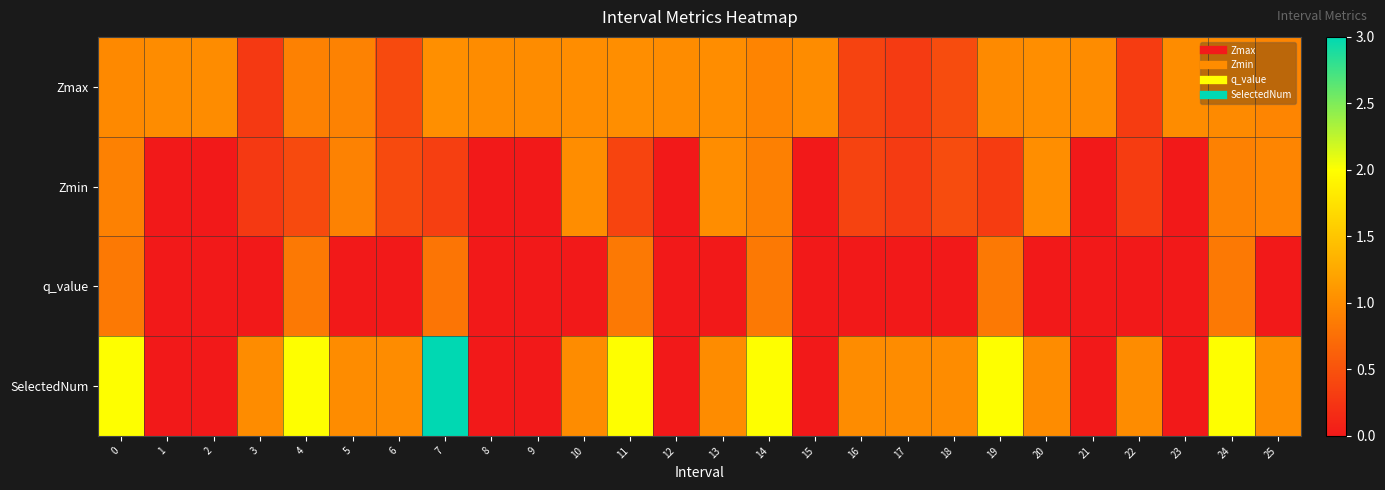

Reading right to left, list all the values displayed in this chart.

Zmax: 25=0.9	24=1.0	23=1.0	22=0.3	21=1.0	20=1.0	19=1.0	18=0.4	17=0.3	16=0.4	15=1.0	14=0.9	13=1.0	12=1.0	11=1.0	10=1.0	9=1.0	8=1.0	7=1.0	6=0.4	5=0.9	4=0.9	3=0.3	2=1.0	1=1.0	0=1.0
Zmin: 25=0.9	24=0.9	23=0.0	22=0.3	21=0.0	20=1.0	19=0.3	18=0.4	17=0.3	16=0.4	15=0.0	14=0.9	13=1.0	12=0.0	11=0.4	10=1.0	9=0.0	8=0.0	7=0.3	6=0.4	5=0.9	4=0.4	3=0.3	2=0.0	1=0.0	0=0.9
q_value: 25=0.0	24=0.8	23=0.0	22=0.0	21=0.0	20=0.0	19=0.8	18=0.0	17=0.0	16=0.0	15=0.0	14=0.8	13=0.0	12=0.0	11=0.8	10=0.0	9=0.0	8=0.0	7=0.8	6=0.0	5=0.0	4=0.8	3=0.0	2=0.0	1=0.0	0=0.8
SelectedNum: 25=1.0	24=2.0	23=0.0	22=1.0	21=0.0	20=1.0	19=2.0	18=1.0	17=1.0	16=1.0	15=0.0	14=2.0	13=1.0	12=0.0	11=2.0	10=1.0	9=0.0	8=0.0	7=3.0	6=1.0	5=1.0	4=2.0	3=1.0	2=0.0	1=0.0	0=2.0